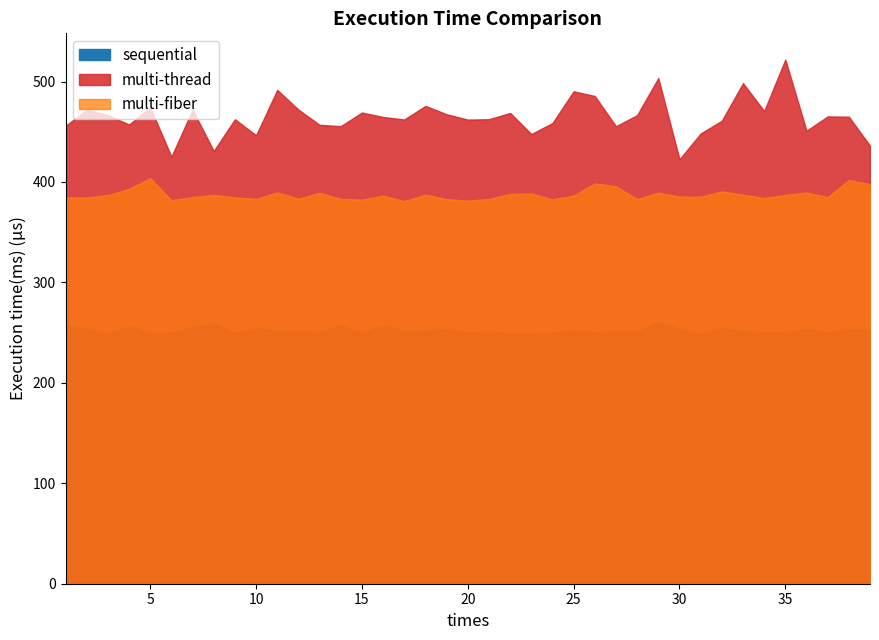

Is the value of multi-thread at 34 greater than the value of sequential at 33?

Yes